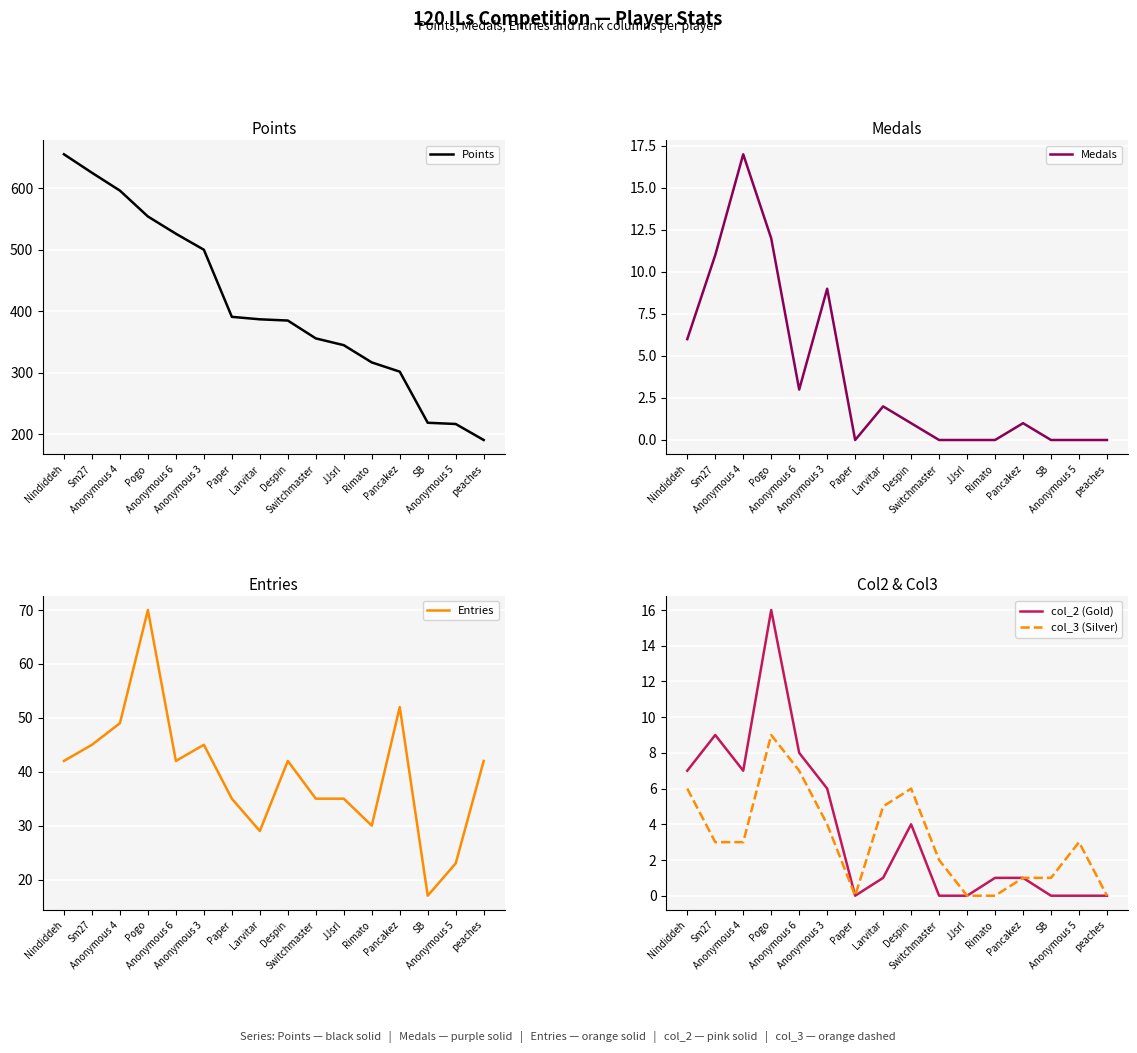

How many values in col_3 (Silver) are above zero?

12